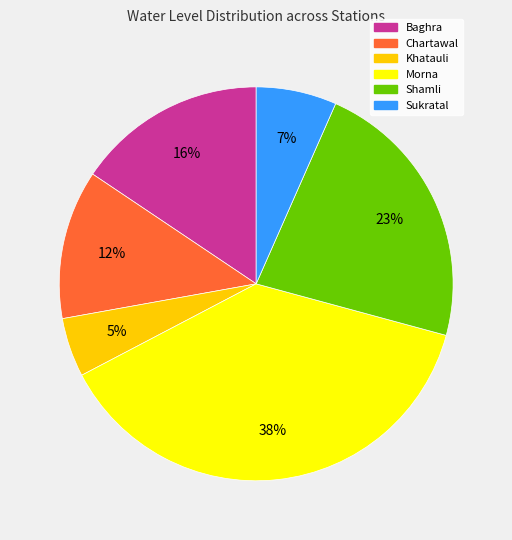

Which category has the biggest portion of the pie?

Morna